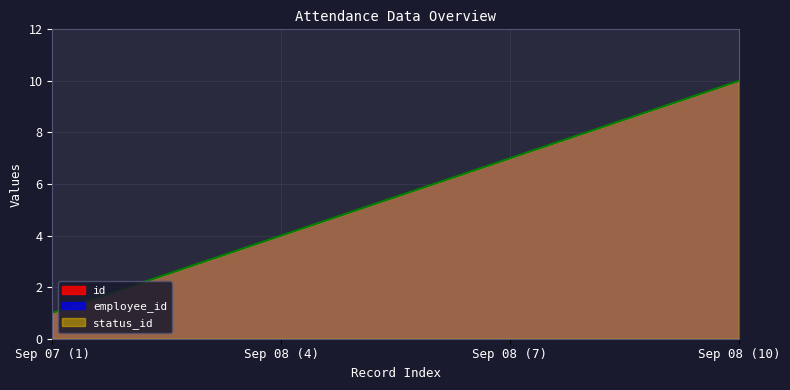

Reading left to right, extract all data points from this chart.

id: 1	2	3	4	5	6	7	8	9	10
employee_id: 1	2	3	4	5	6	7	8	9	10
status_id: 1	2	3	4	5	6	7	8	9	10